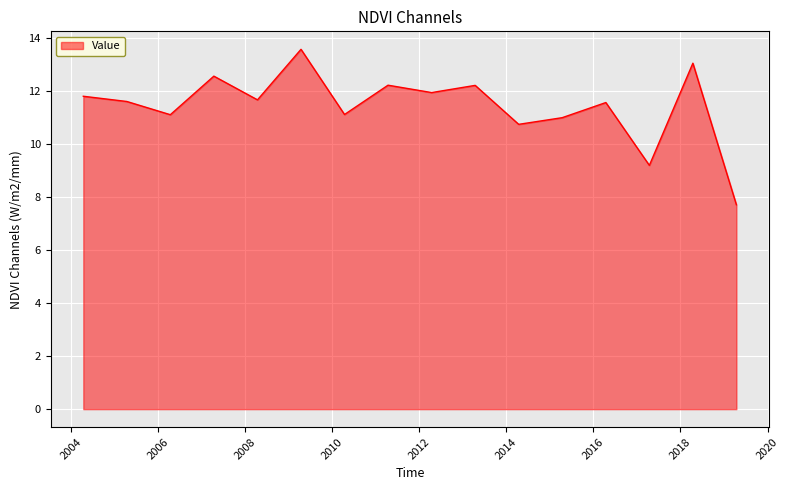

What is the difference between the maximum and minimum values?

5.9